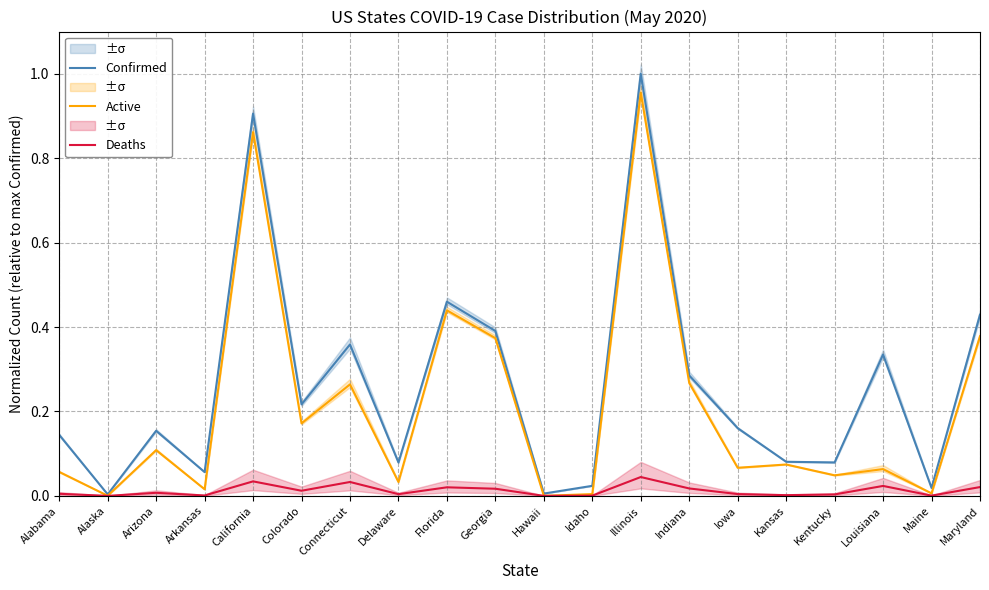

What value does the Active series have at Illinois?

1.0